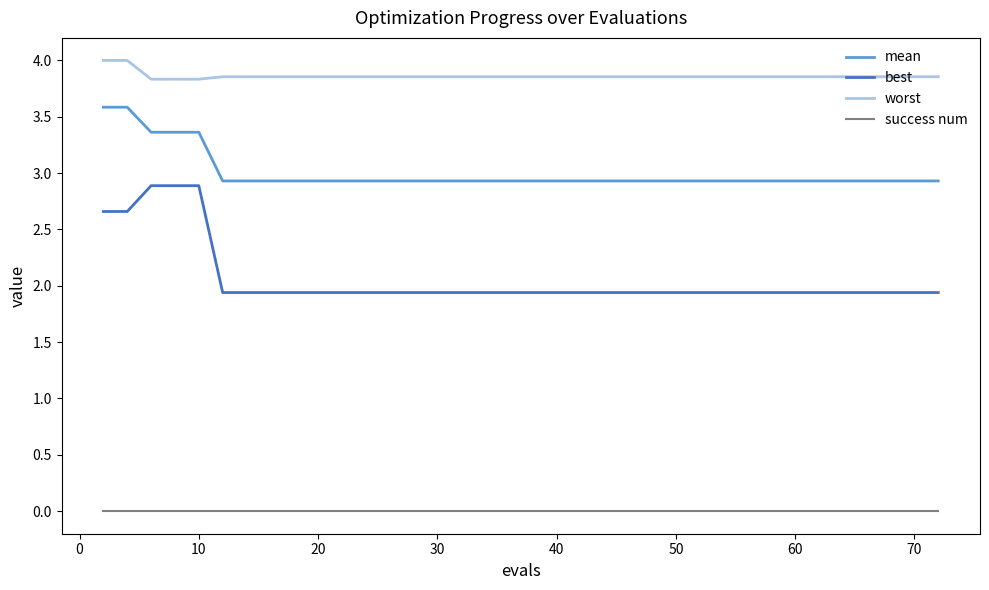

List the series in order of their peak value, highest first.

worst, mean, best, success num